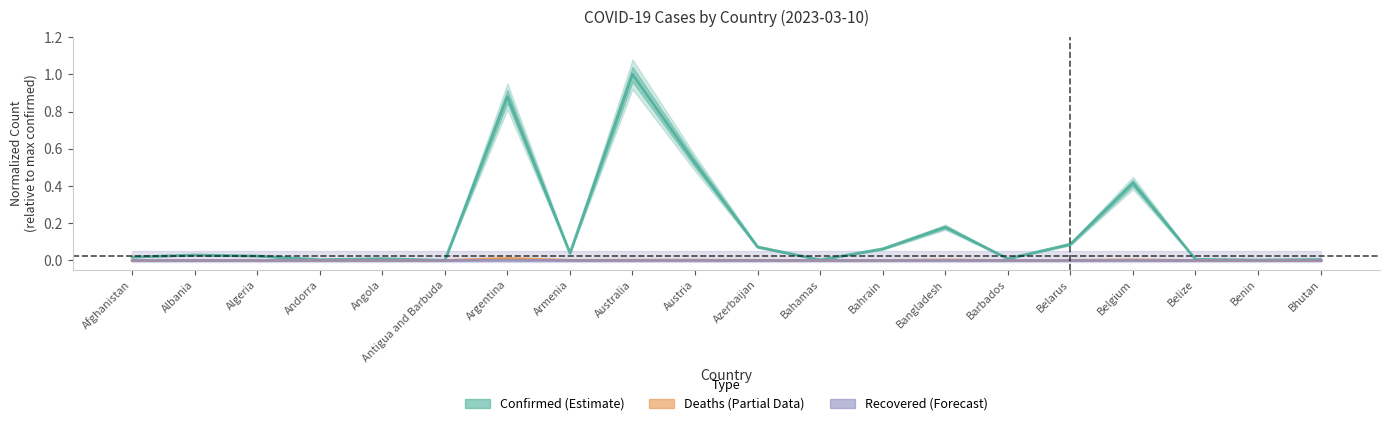

What is the difference between the highest and lowest values at Belarus?

0.1